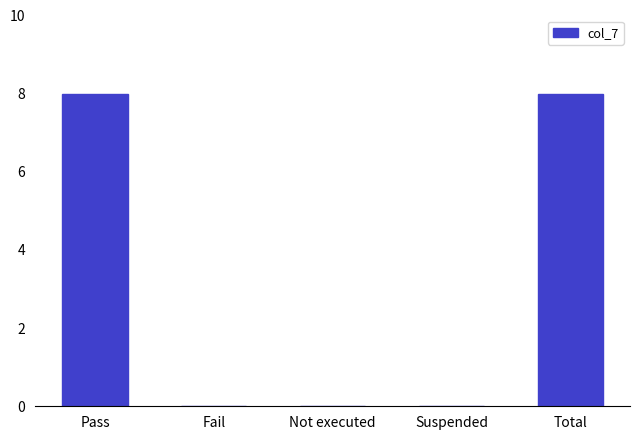

Which has a higher value, Pass or Not executed?

Pass